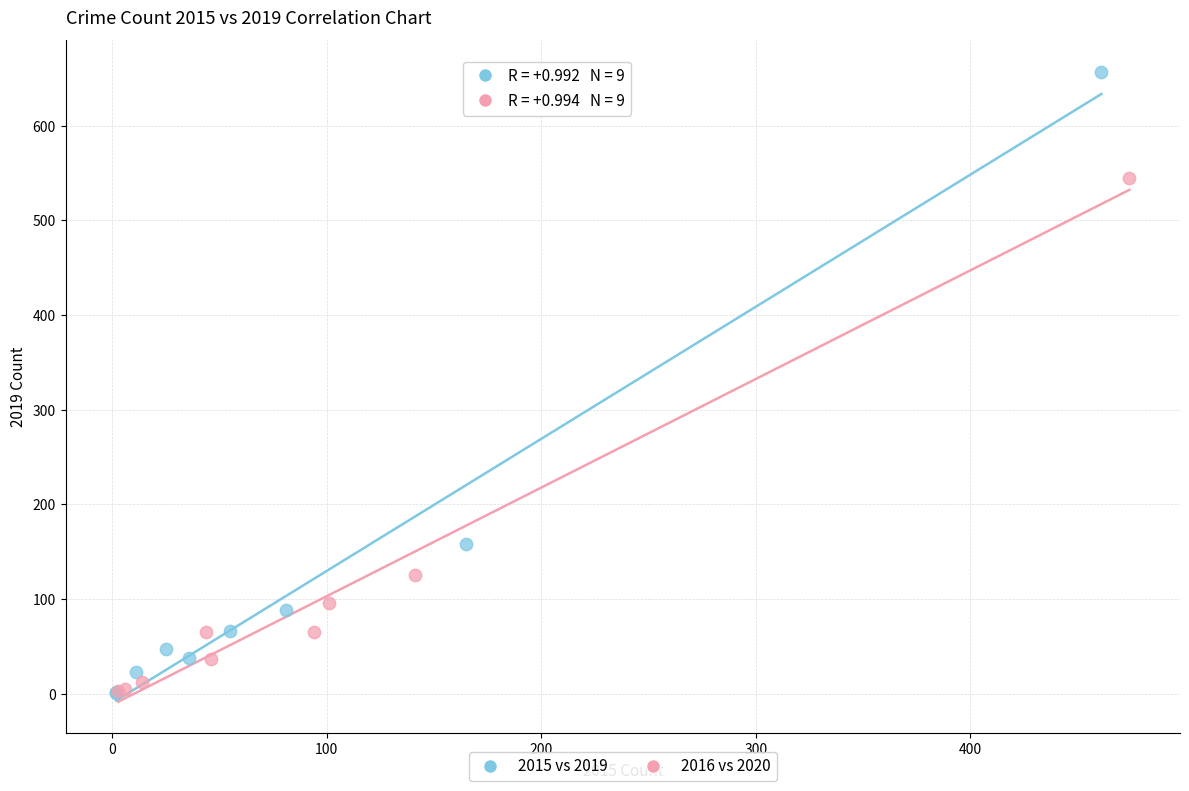

Which series contains the highest Y value?

2015 vs 2019